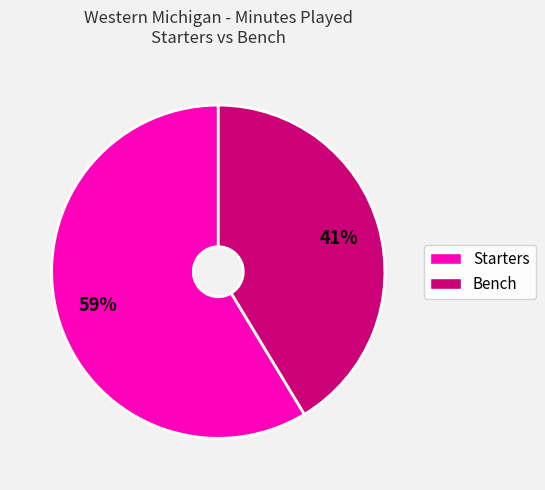

To the nearest percent, what is the average slice percentage?

50%